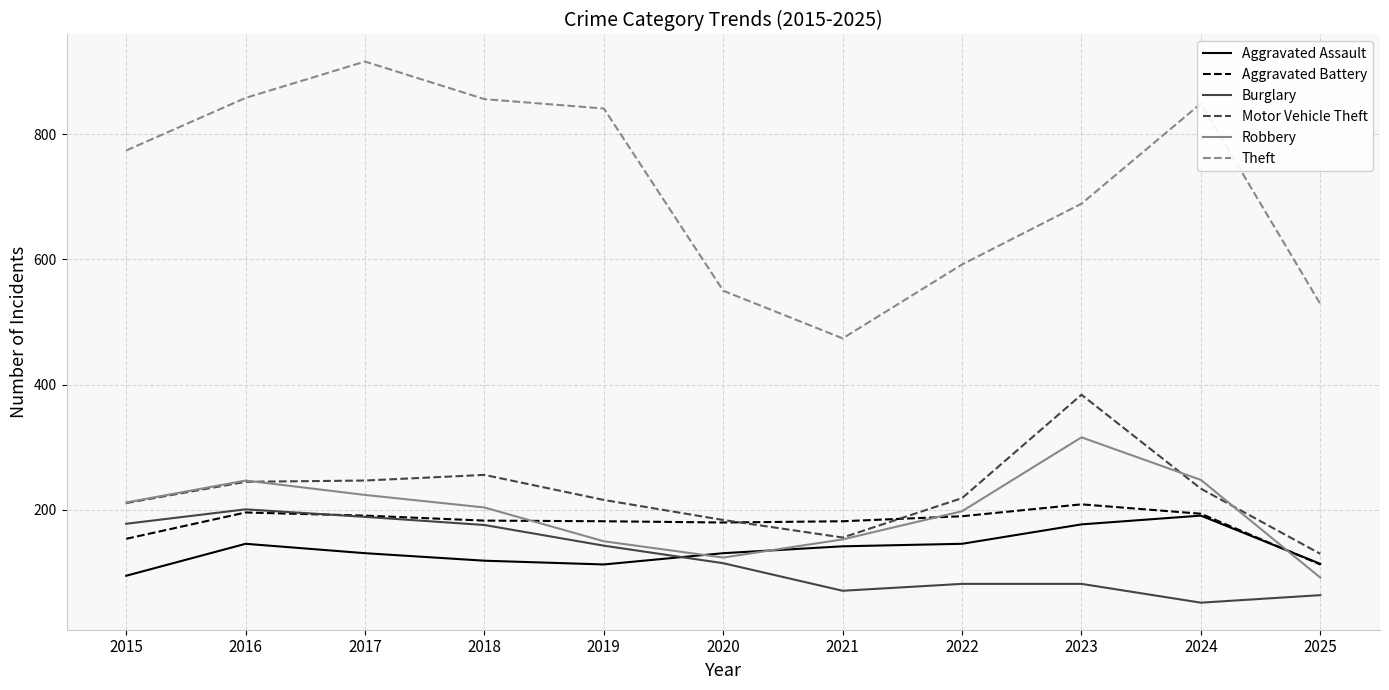

After their last crossing, which series has the higher values: Aggravated Battery or Robbery?

Aggravated Battery